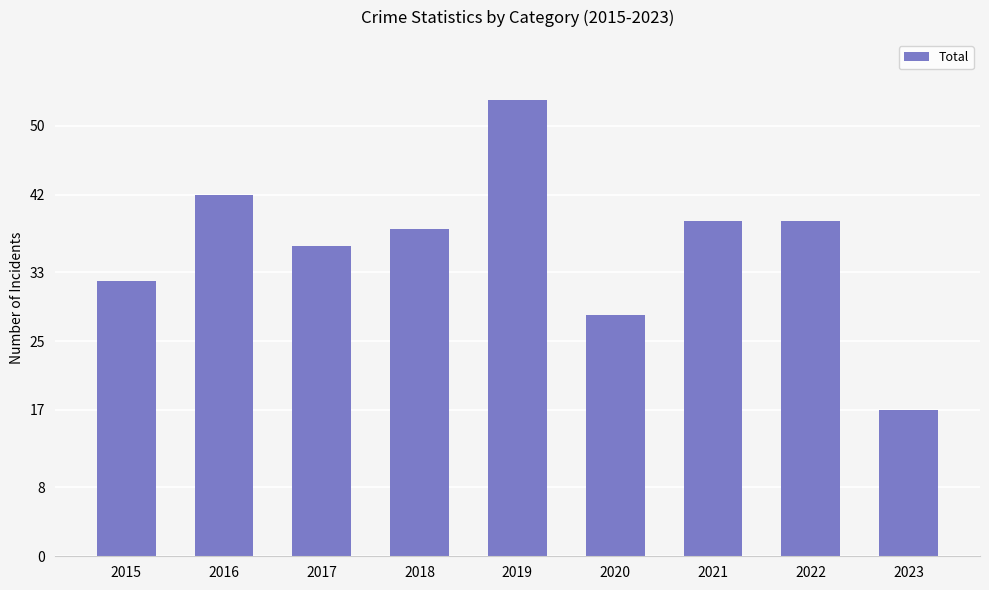

What is the sum of all values?

324